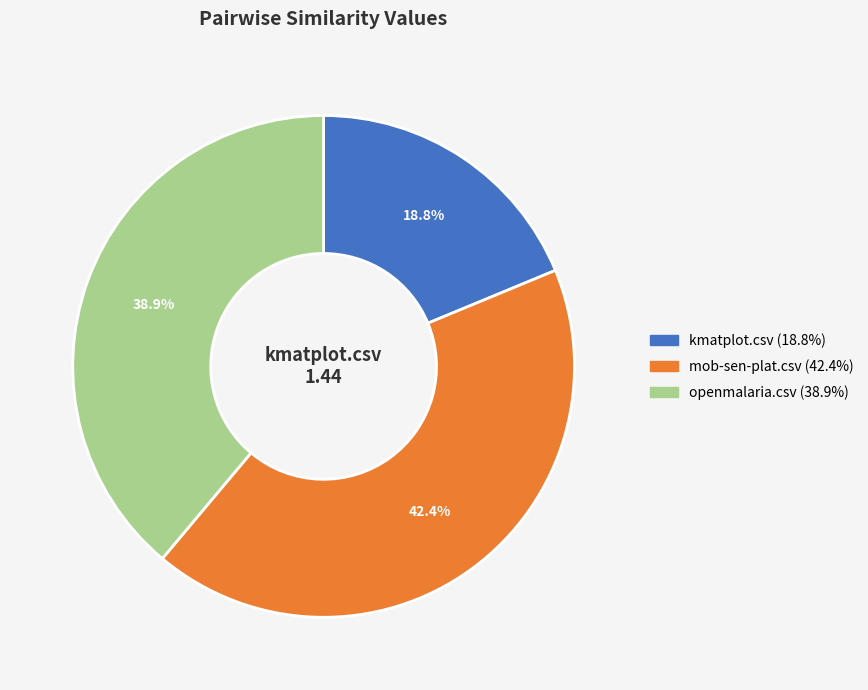

Is there any slice that represents more than half of the pie?

No